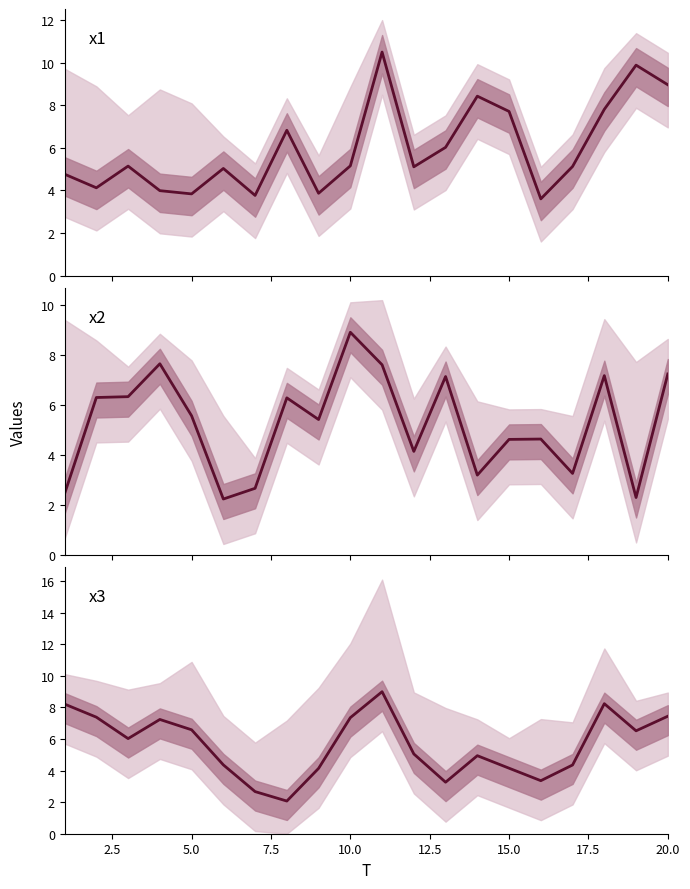

True or false: x2 has a value of 10.4 at 12.

False